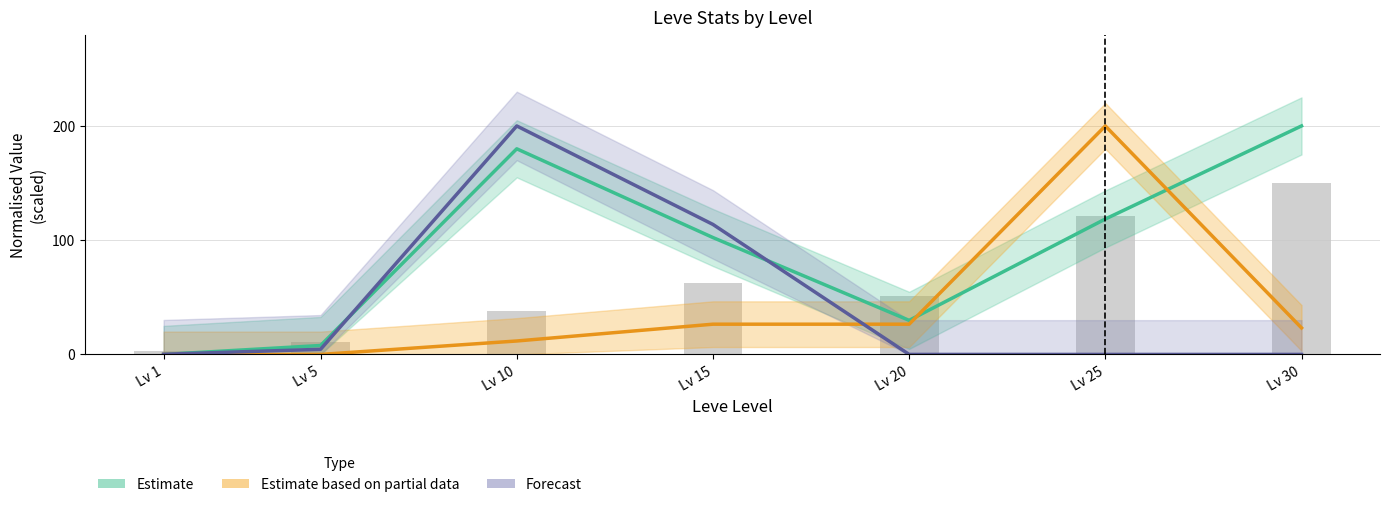

What is the sum of all Avg LevePriceHQ values?

287.9